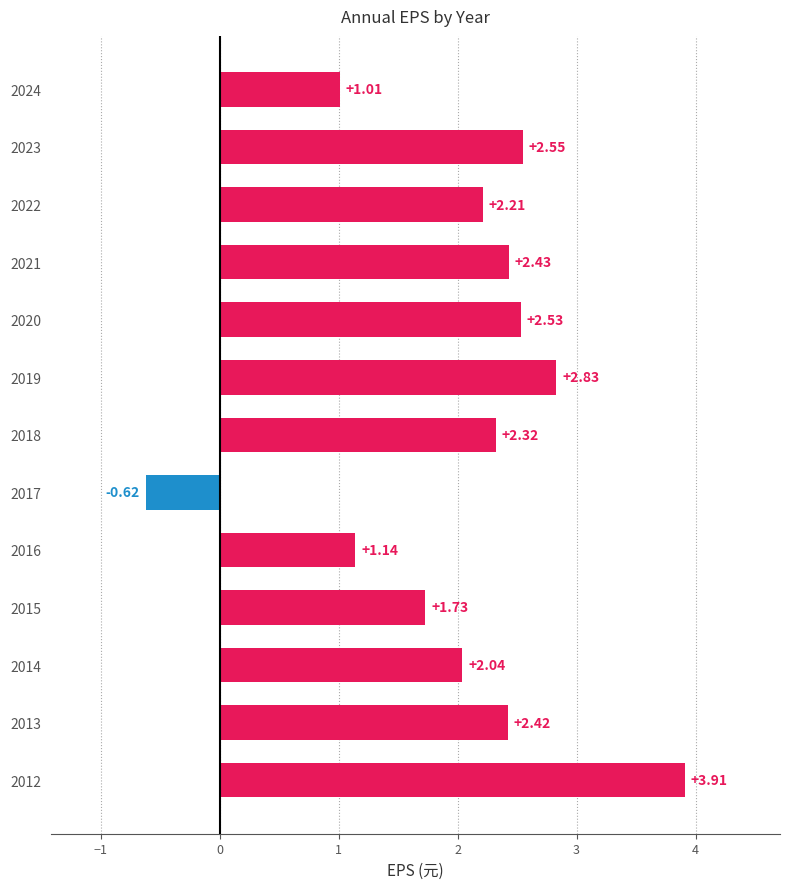

What is the difference between the maximum and minimum values?

4.5